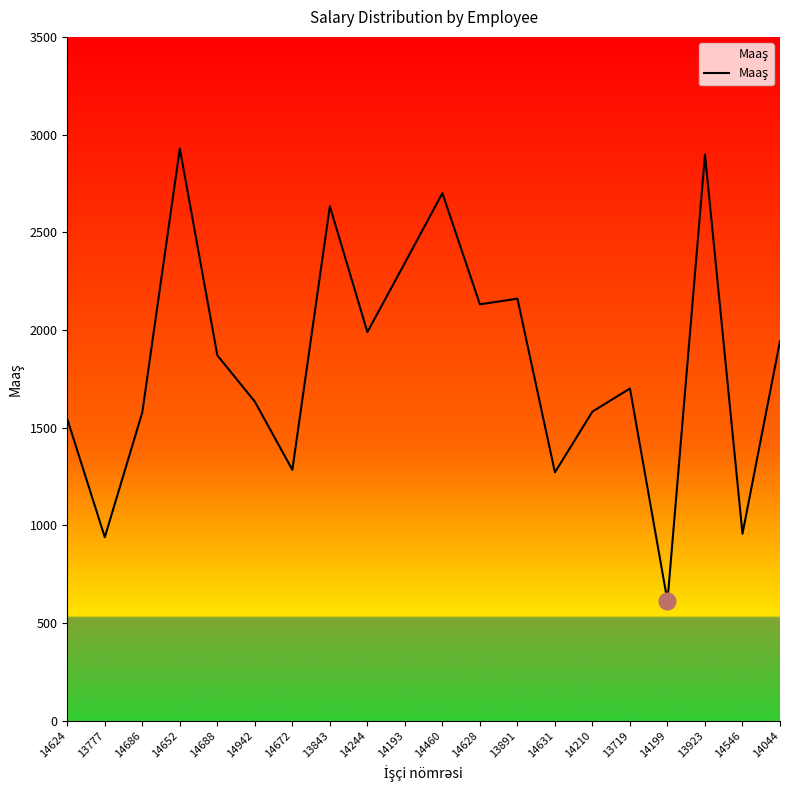

The value at 14546 is 555. True or false?

False